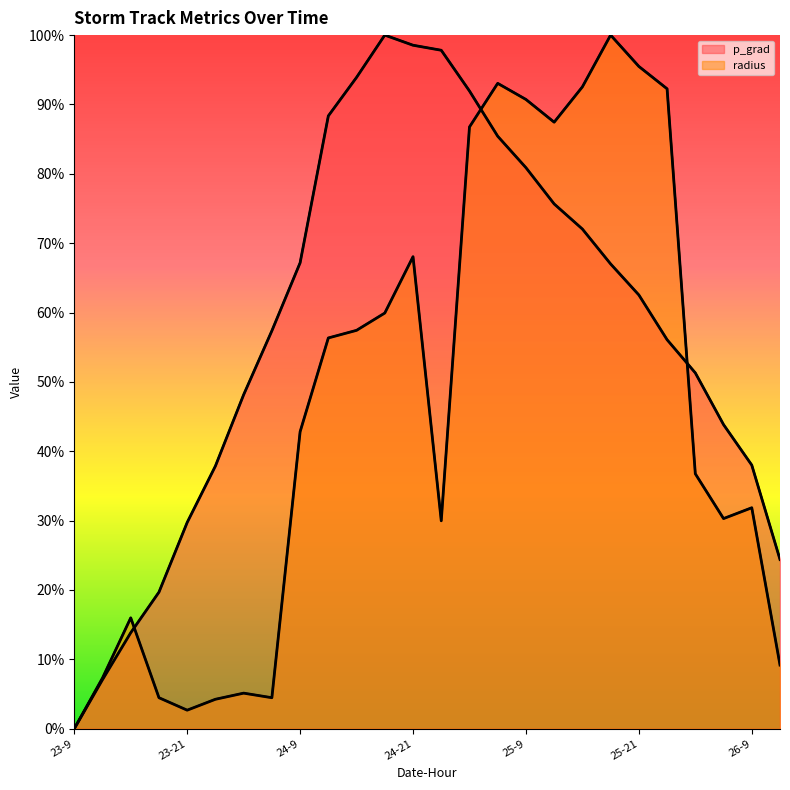

Reading left to right, what are all the values shown in this chart?

p_grad: 0.0	7.1	13.8	19.7	29.7	37.9	48.2	57.4	67.2	88.4	93.9	100.0	98.5	97.8	91.9	85.4	80.9	75.7	72.0	67.0	62.5	56.1	51.3	43.8	38.0	24.4
radius: 0.0	7.3	16.0	4.5	2.7	4.2	5.1	4.5	42.8	56.3	57.4	59.9	68.0	30.0	86.8	93.0	90.7	87.4	92.5	100.0	95.5	92.3	36.8	30.3	31.9	9.2